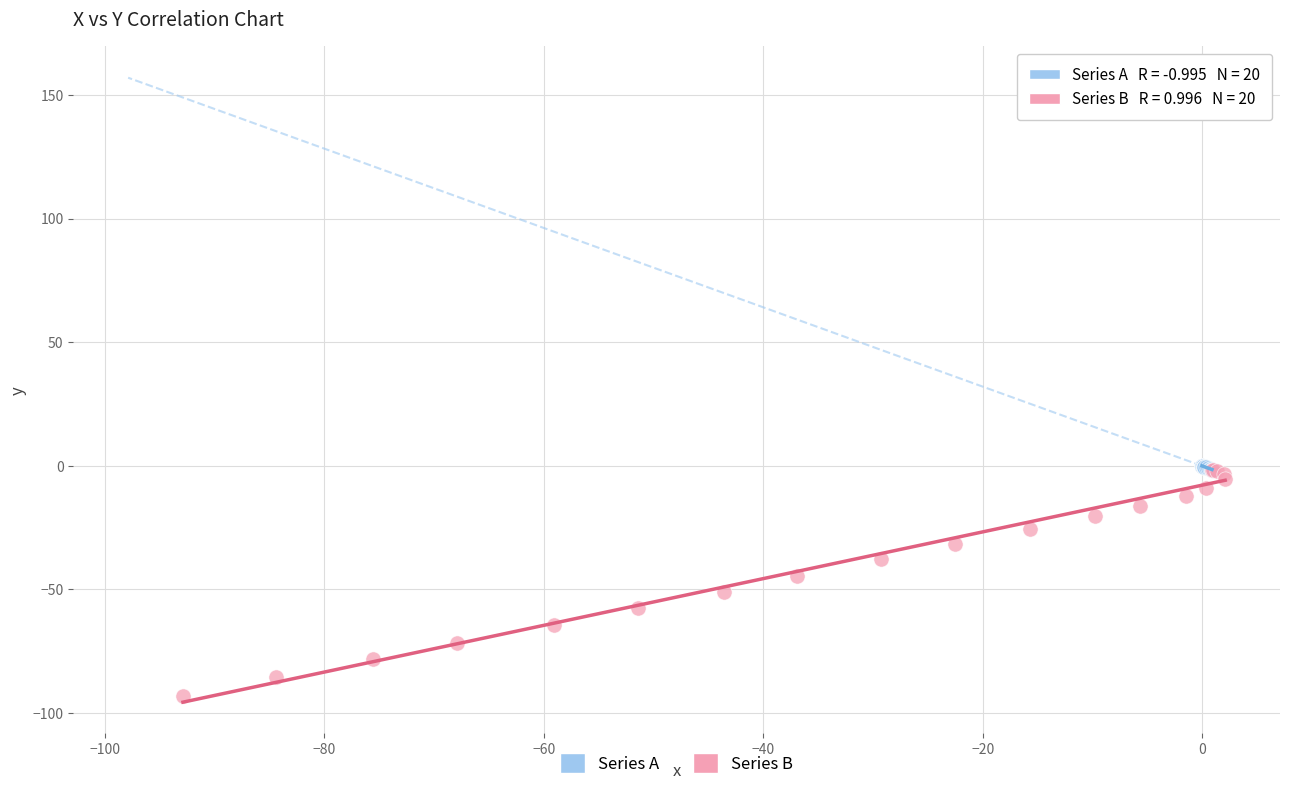

Which series contains the lowest Y value?

Series B